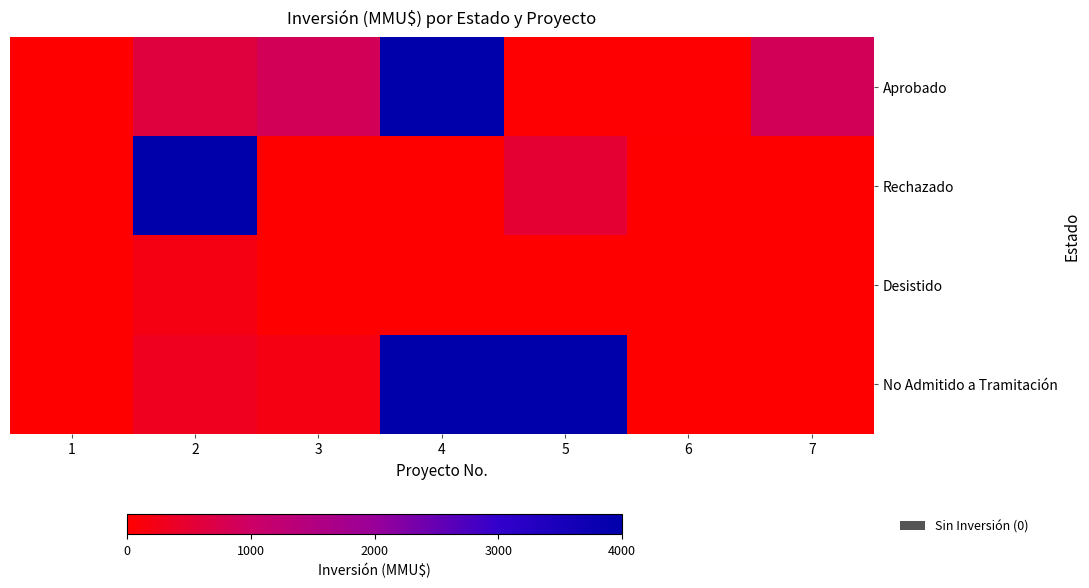

What is the total value across all series at 2?

5110.0